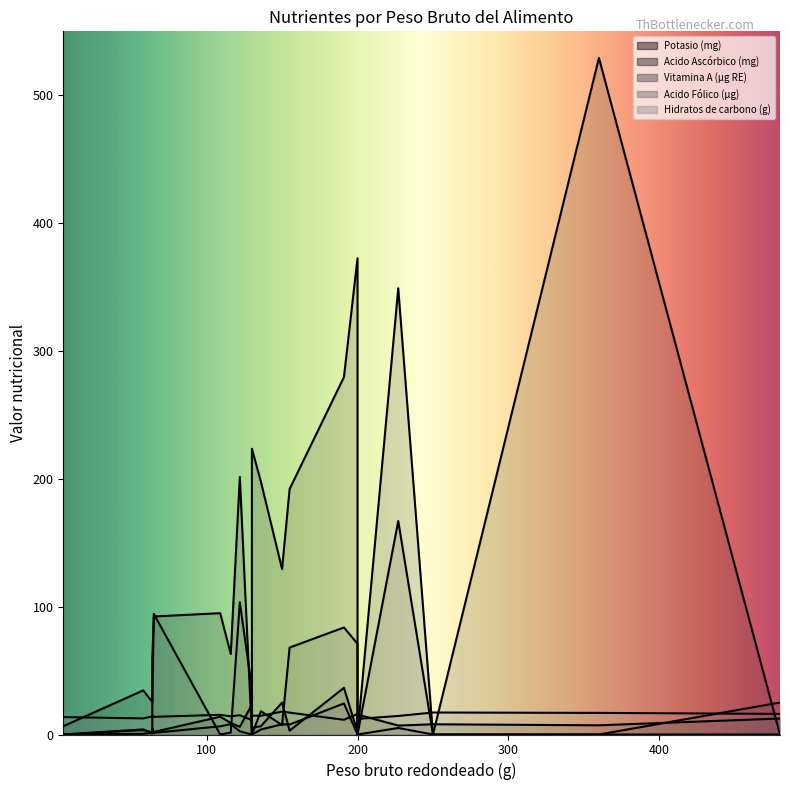

Which category has the lowest value in the Acido Fólico (µg) series?

360